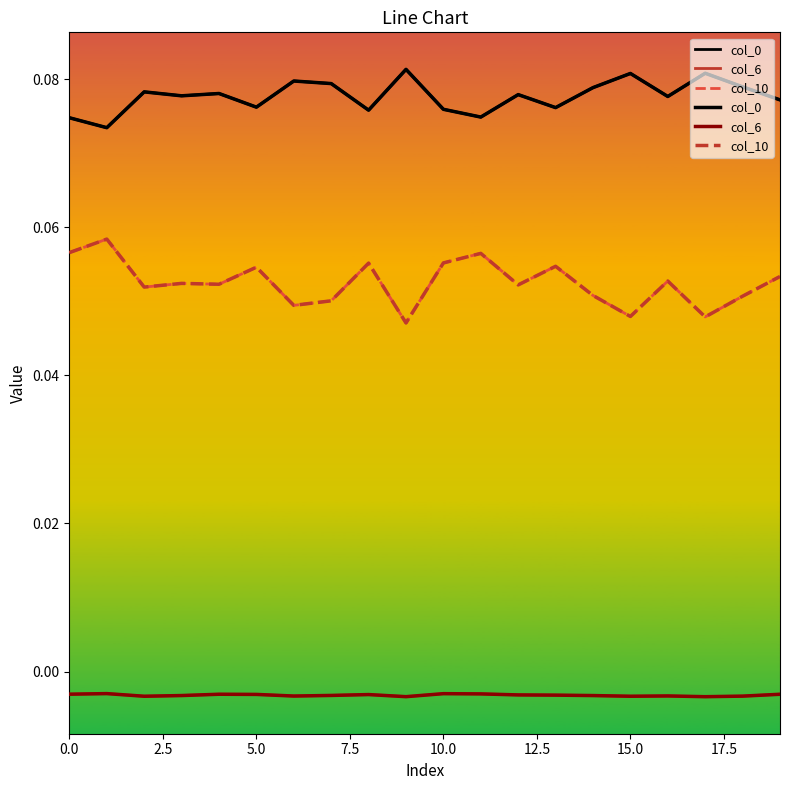

Is it true that col_0 equals 0.1 at 11?

True